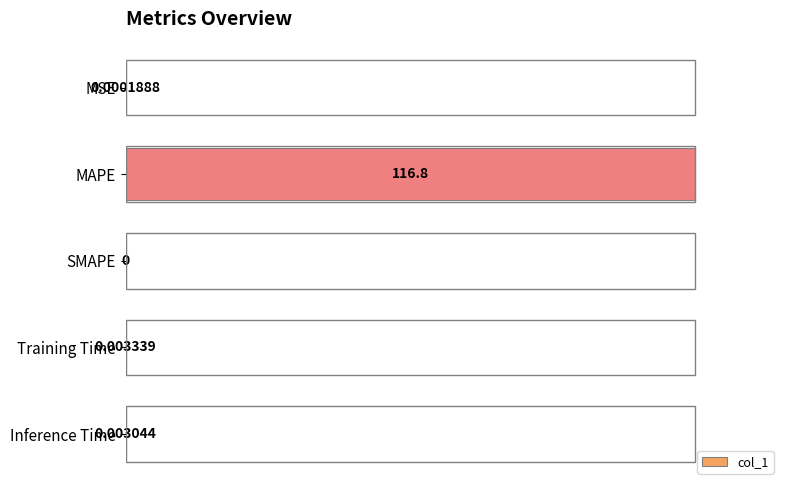

How many values are above zero?

4